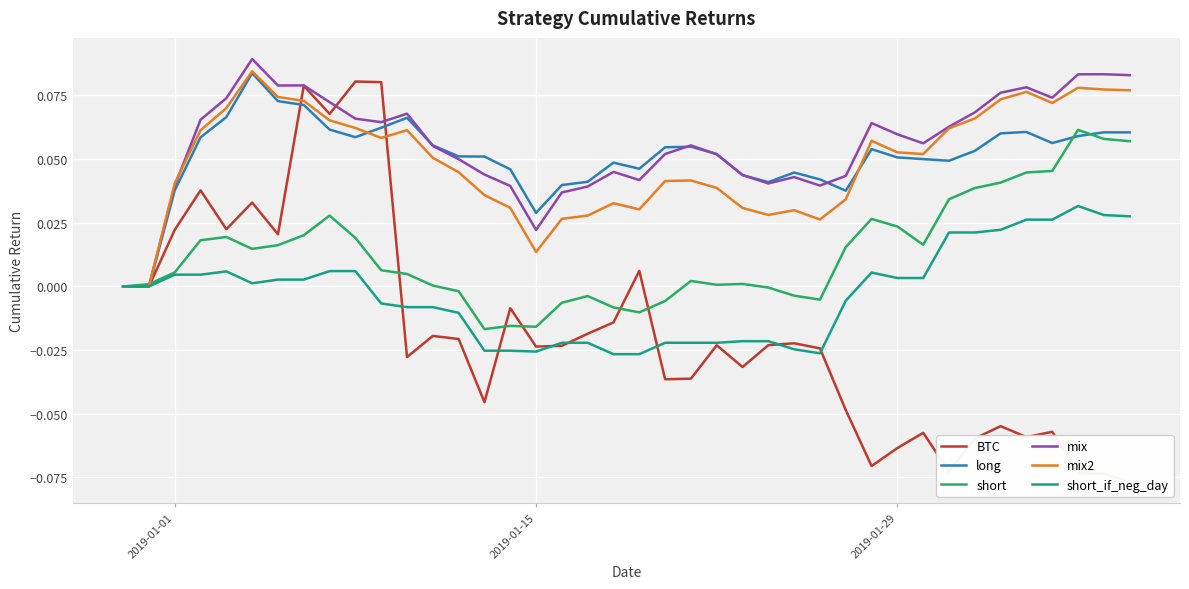

True or false: long and mix cross at least once.

True